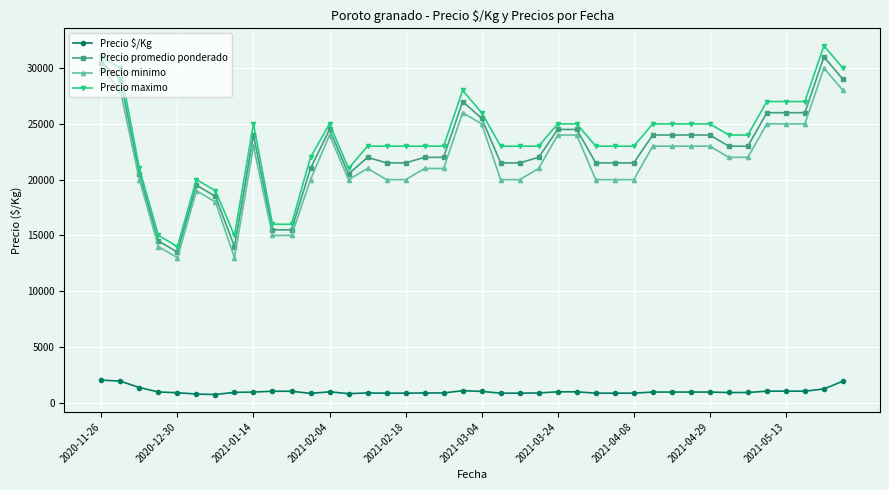

True or false: Precio maximo and Precio promedio ponderado intersect in this chart.

False